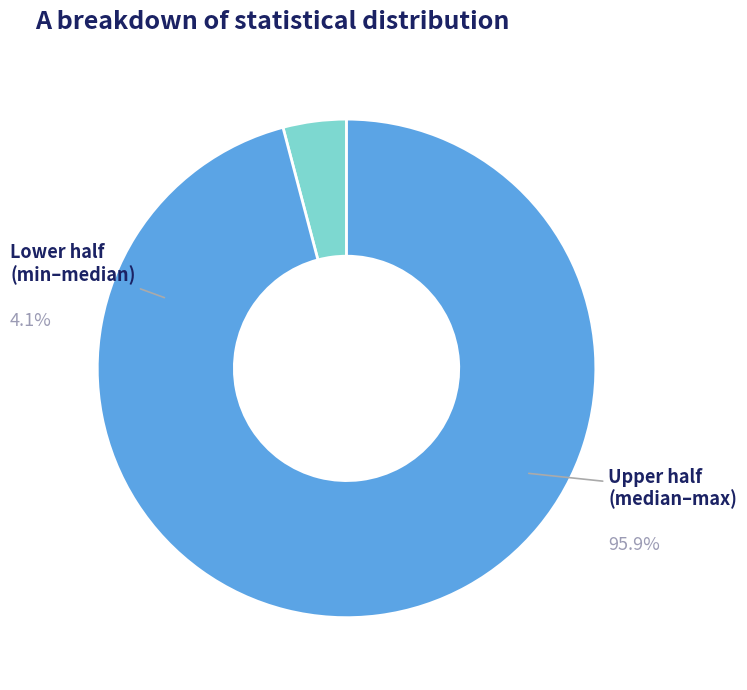

Is there a majority slice in this chart?

Yes